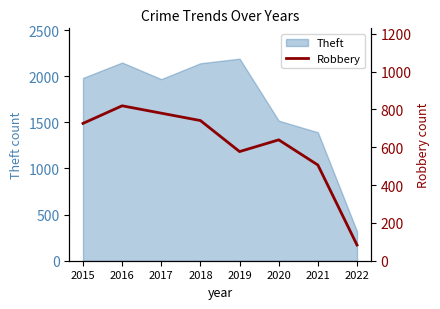

Where is Theft nearest to the value 1254?

2021